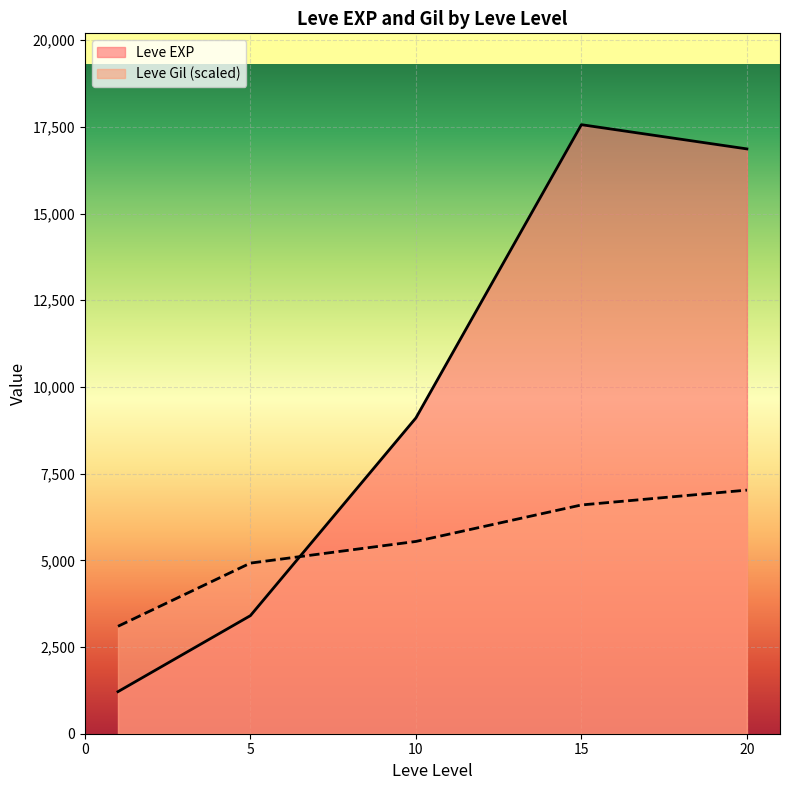

Which series has the largest range (max minus min)?

Leve EXP